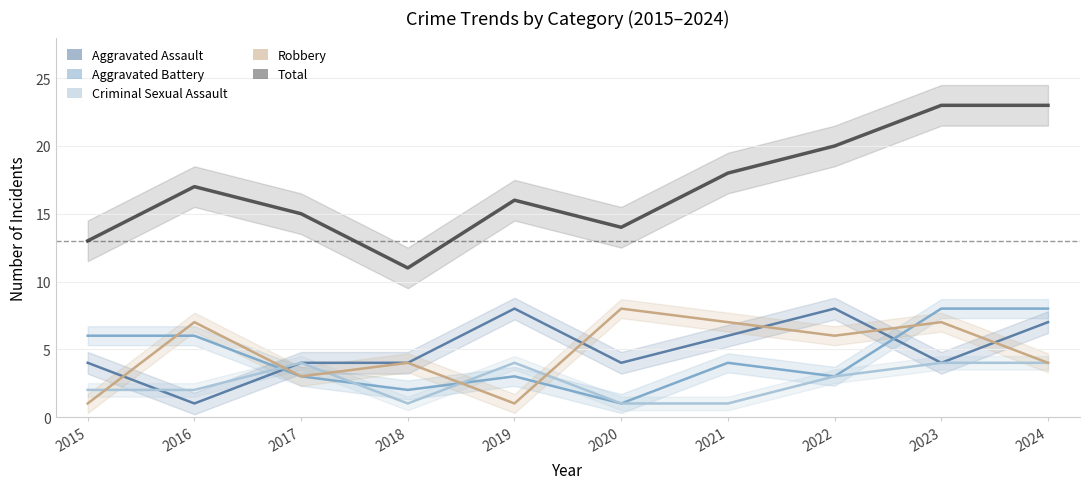

Is the value of Total at 2017 greater than the value of Aggravated Battery at 2022?

Yes